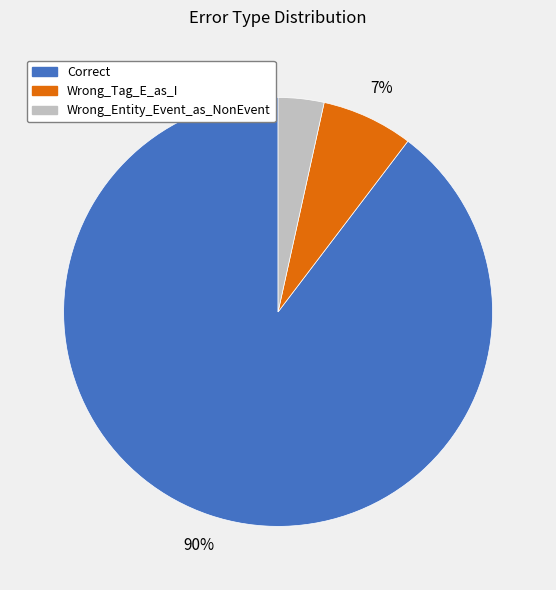

The Correct slice represents 90% of the pie. True or false?

True